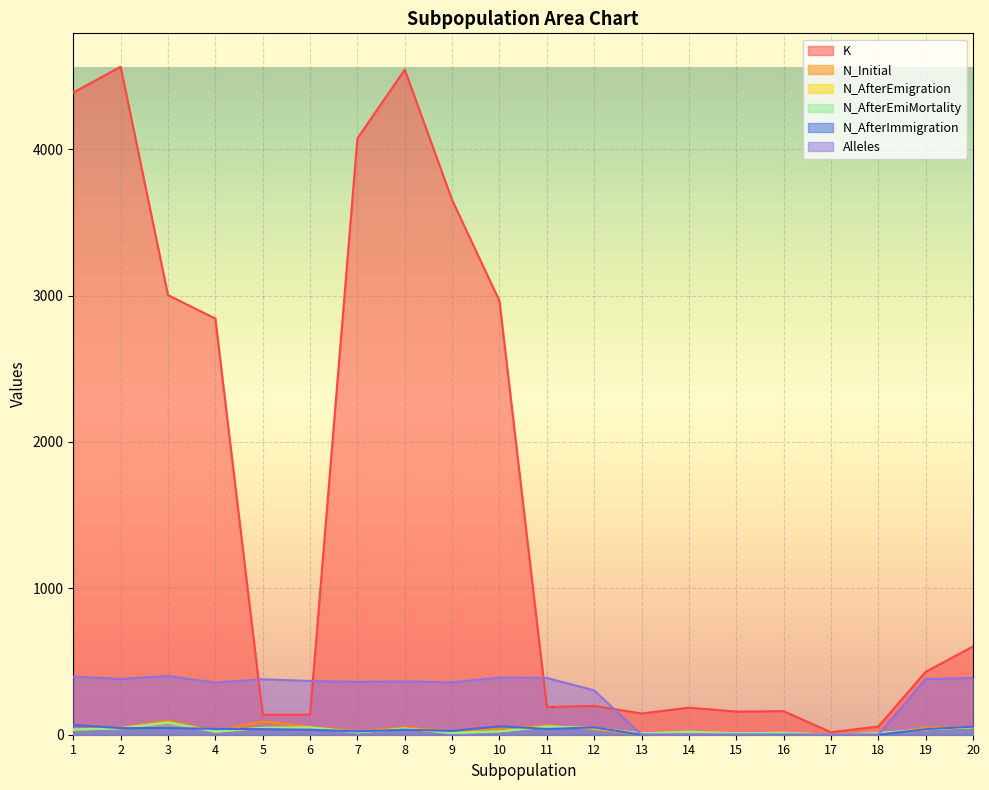

At which label does K first exceed 430?

1